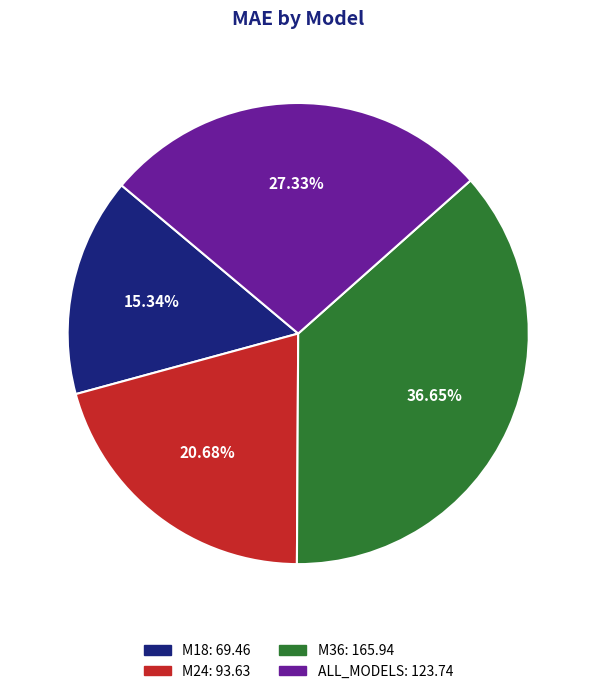

Rank the categories by value from highest to lowest.

M36, ALL_MODELS, M24, M18